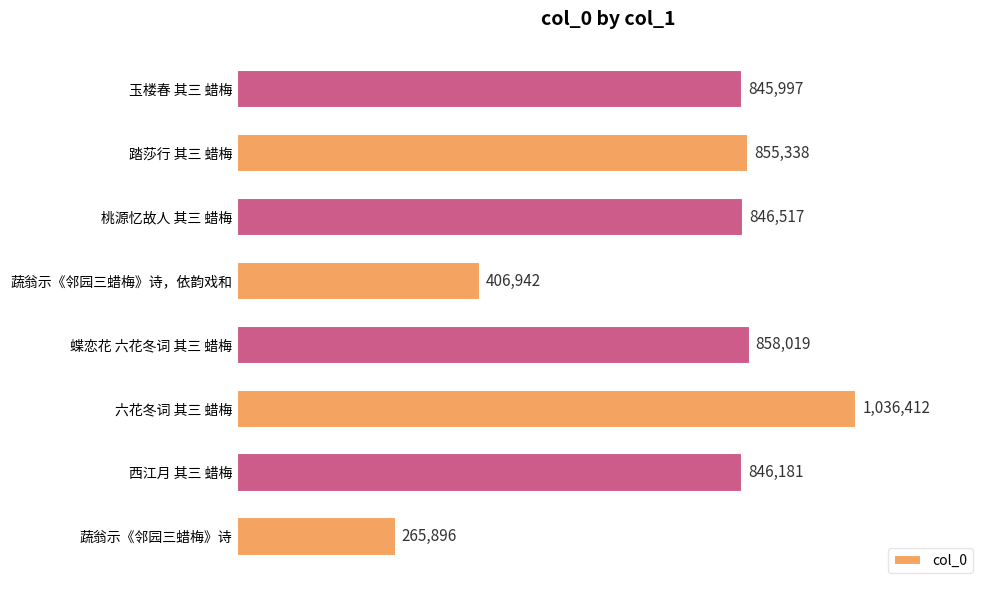

What is the maximum value shown in the chart?

1036412